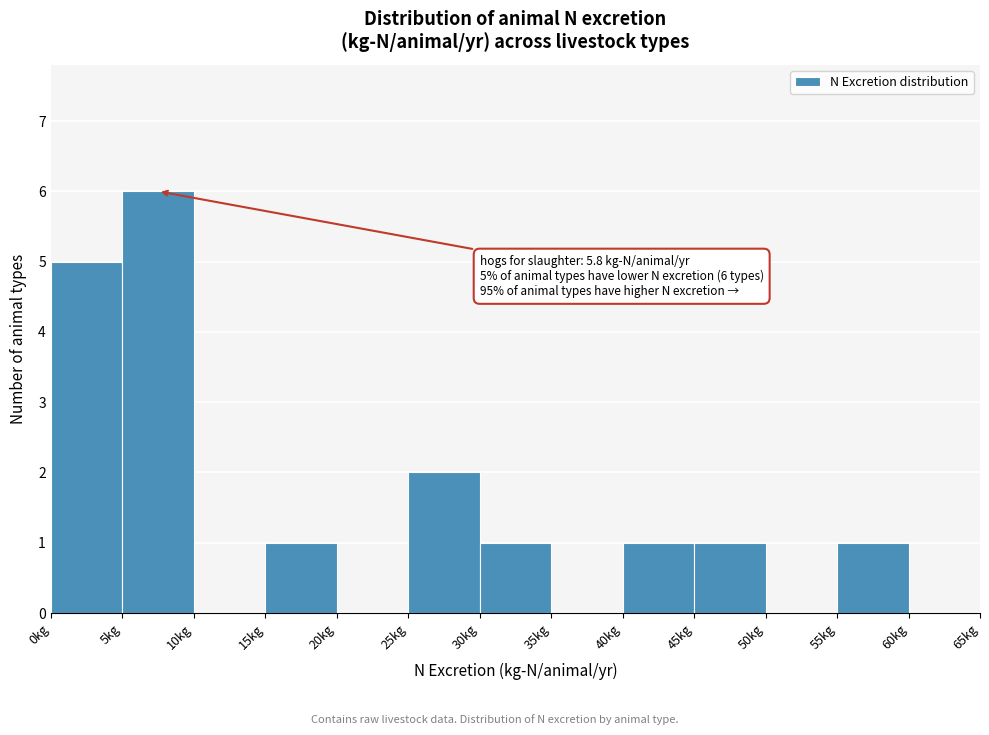

Which range on the x-axis has the tallest bar?

5 to 10